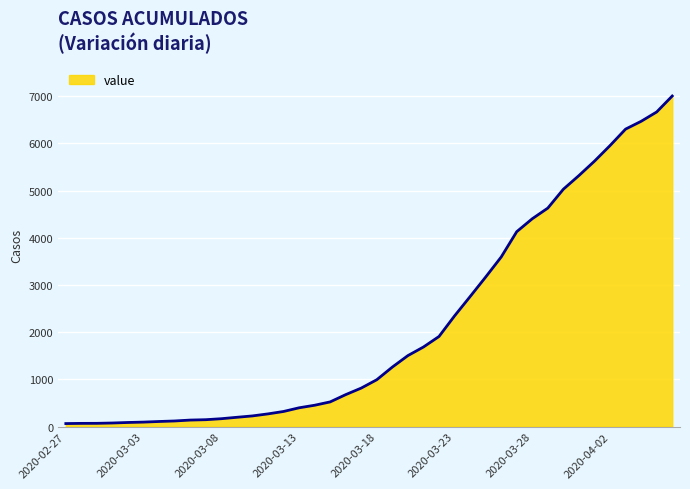

What is the difference between the maximum and minimum values?

6940